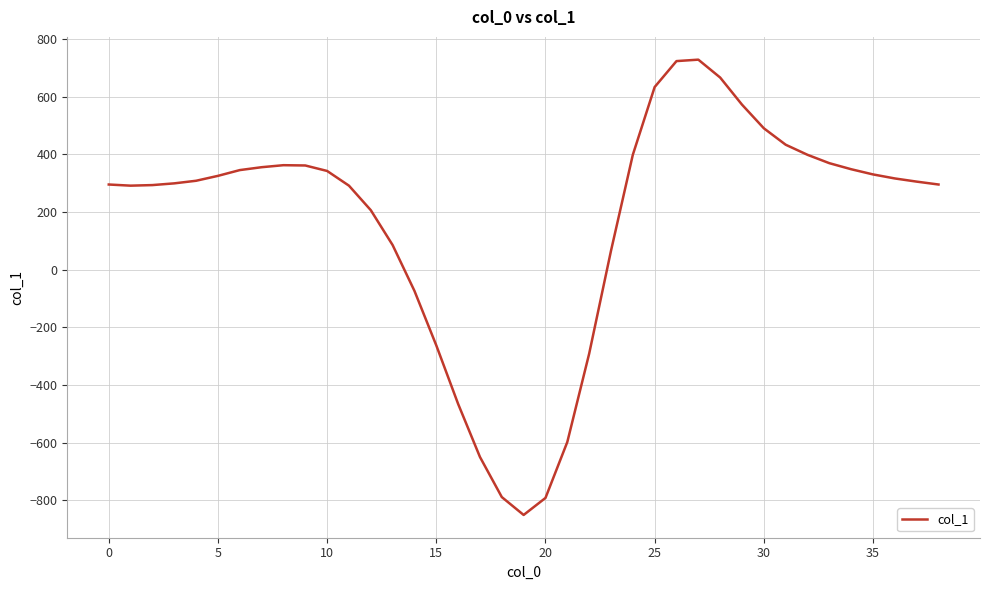

What is the difference between the maximum and minimum values?

1579